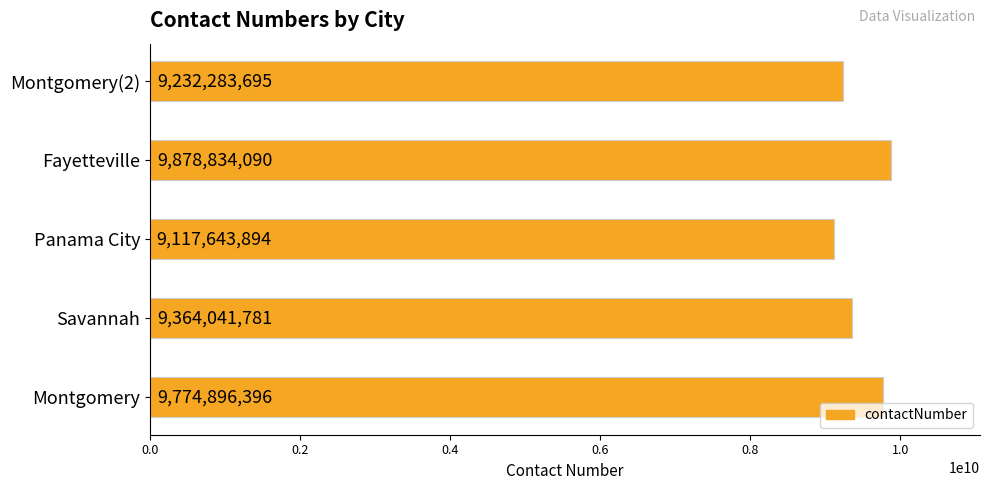

True or false: the data shows 14399841134 at Montgomery.

False